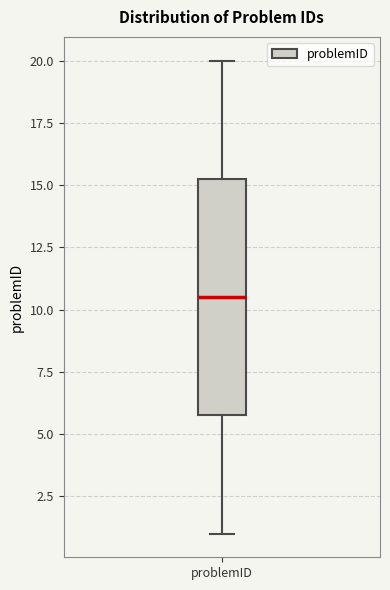

Where does the upper whisker of the box for problemID end on the y-axis? The values are not printed on the chart, so give them approximately, as read against the axis.

20.0